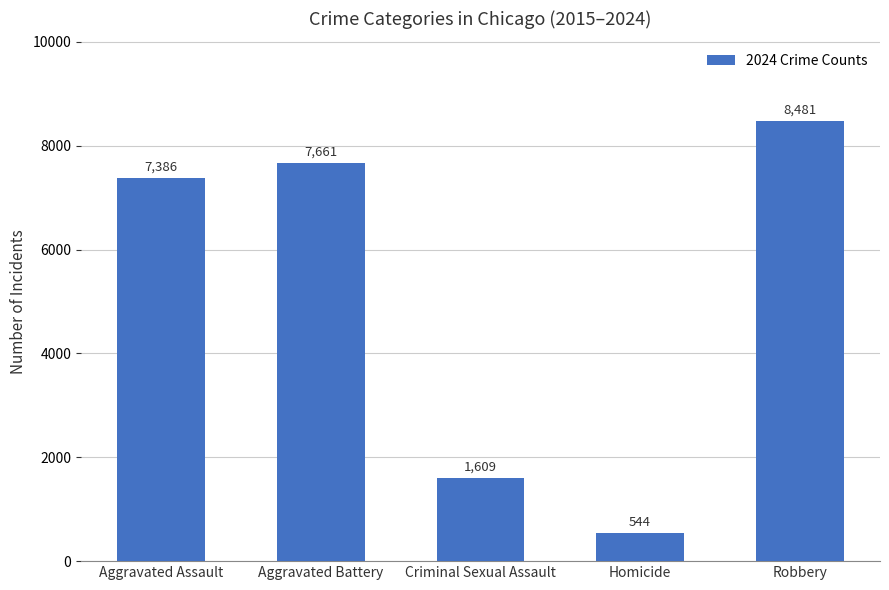

Reading left to right, extract all data points from this chart.

Aggravated Assault=7386	Aggravated Battery=7661	Criminal Sexual Assault=1609	Homicide=544	Robbery=8481